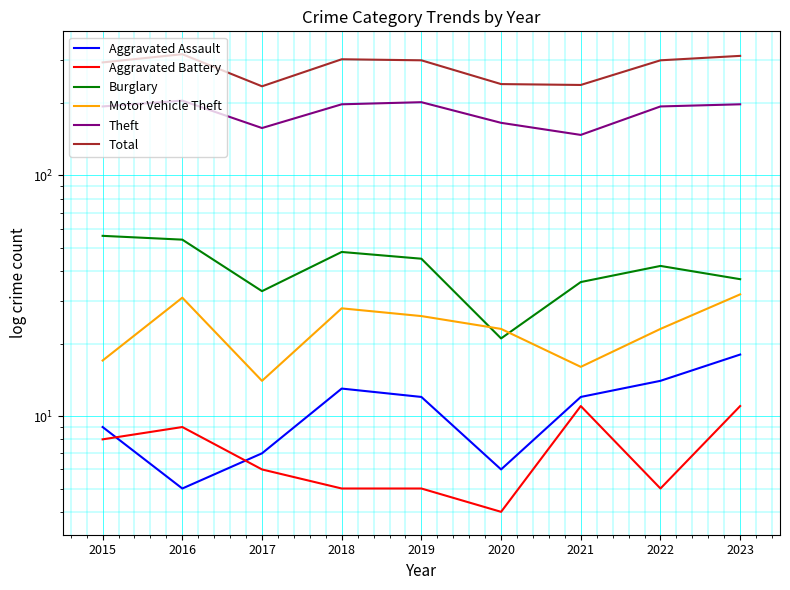

How many data points does each series have?

9